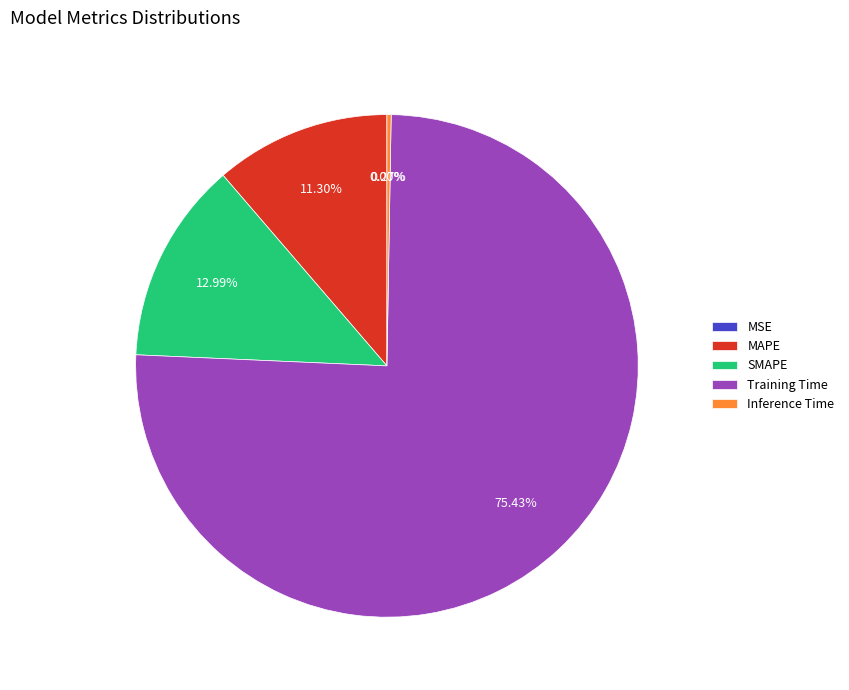

The SMAPE slice represents 2% of the pie. True or false?

False